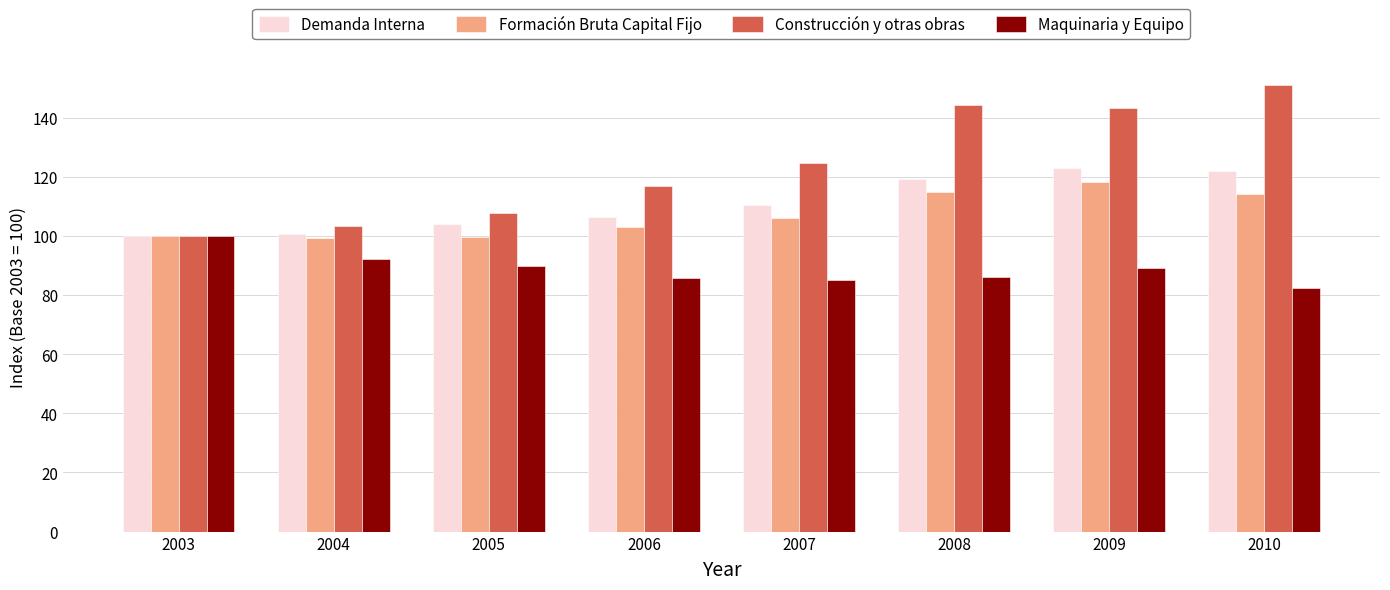

What are all the series names shown in the legend?

Demanda Interna, Formación Bruta Capital Fijo, Construcción y otras obras, Maquinaria y Equipo